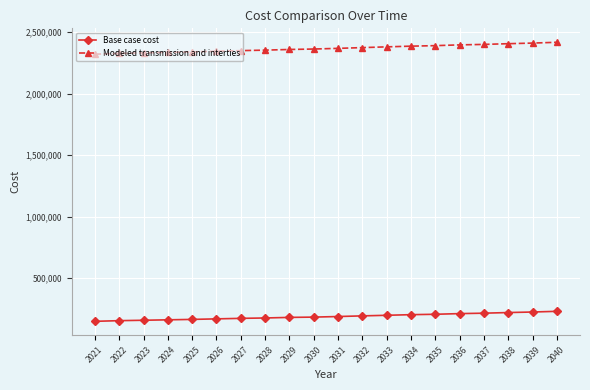

What is the smallest value displayed?

146895.2